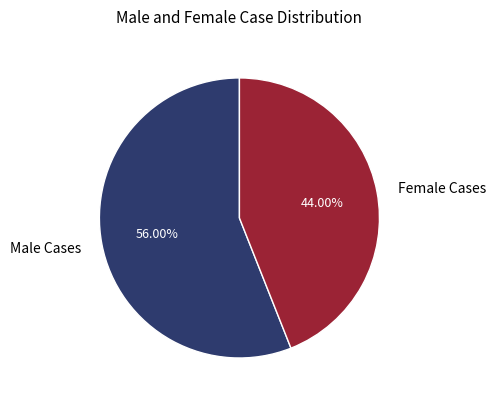

Do Male Cases and Female Cases together represent more than half of the pie?

Yes